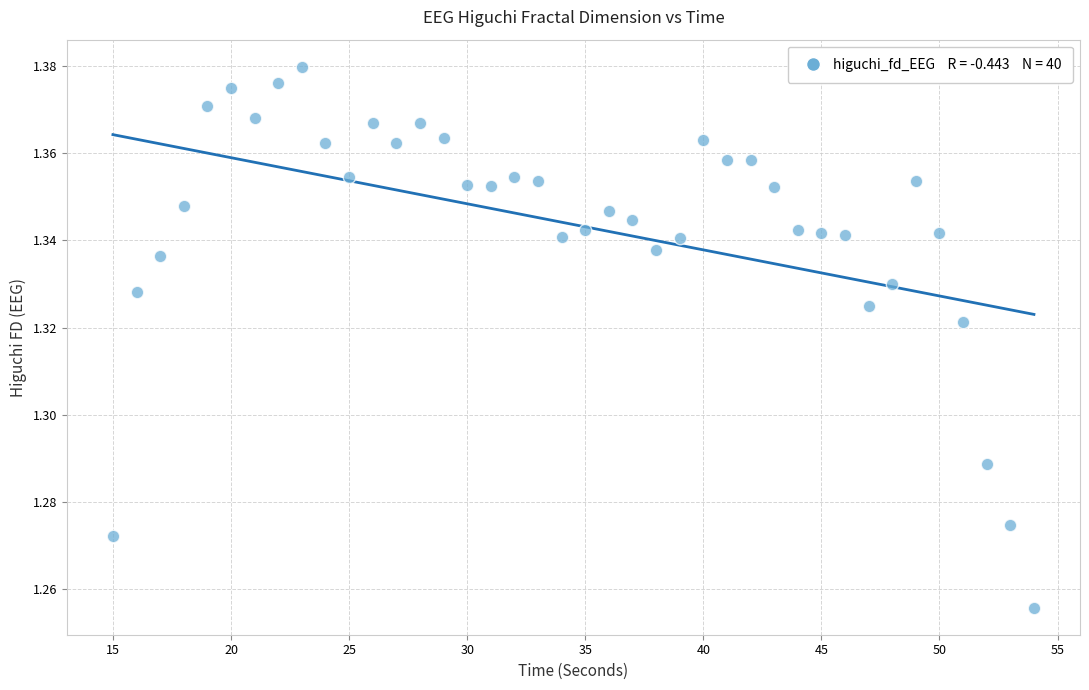

What is the range of X values (max minus min)?

39.0